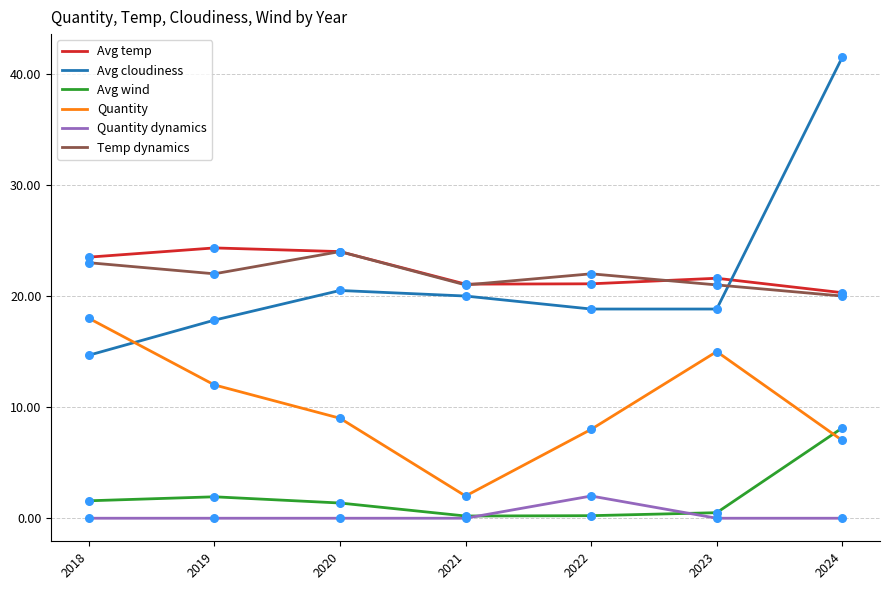

What is the total value across all series at 2023?

76.9